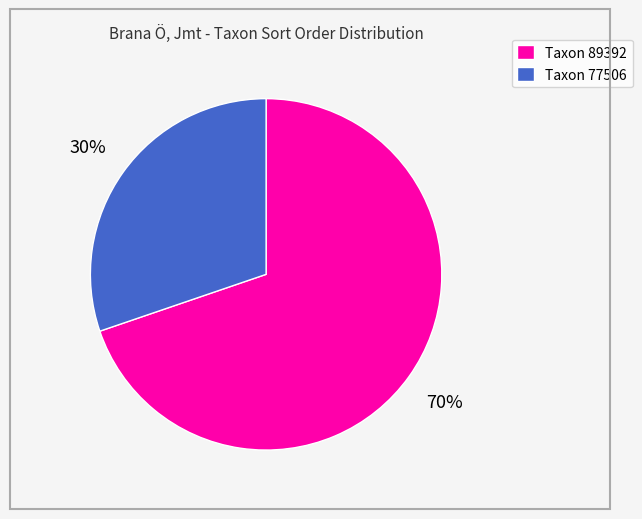

To the nearest percent, what is the average slice percentage?

50%